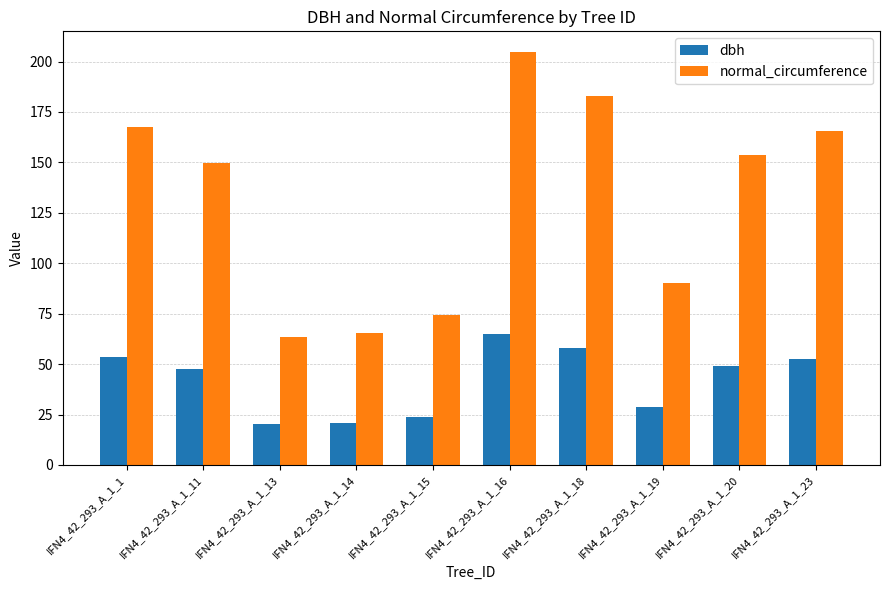

What value does the dbh series have at IFN4_42_293_A_1_19?

28.8